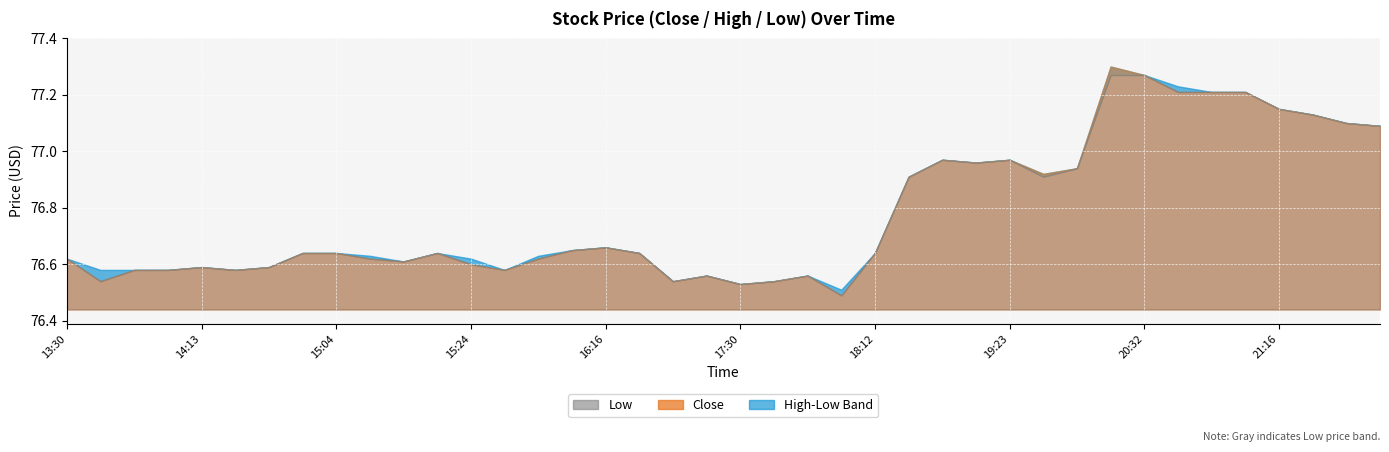

List the series in order of their peak value, highest first.

Close, High, Low